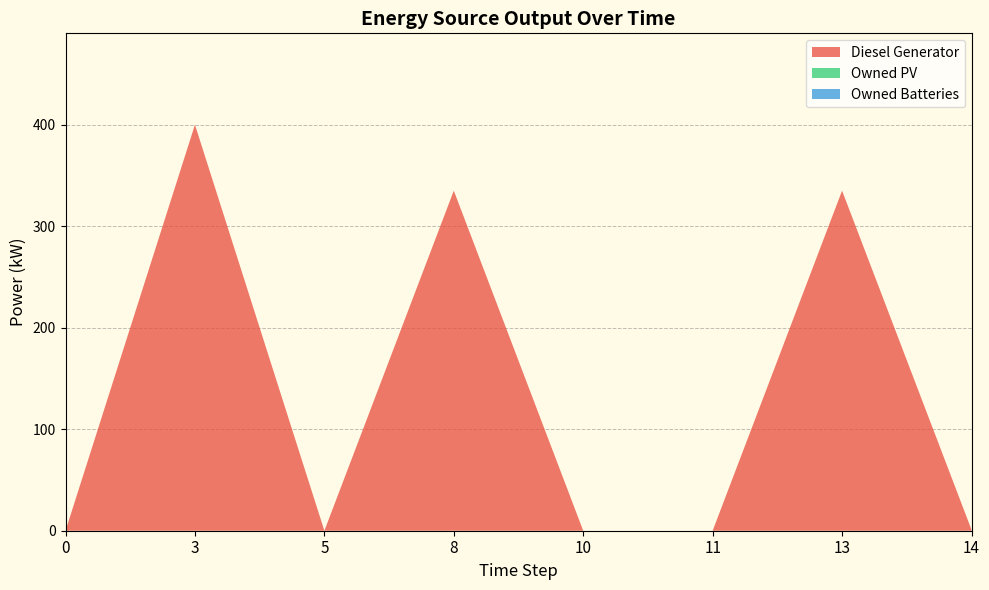

Reading left to right, what are all the values shown in this chart?

Diesel Generator: 0=0	3=400	5=0	8=335	10=0	11=0	13=335	14=1
Owned PV: 0=0	3=0	5=0	8=0	10=0	11=0	13=0	14=0
Owned Batteries: 0=0	3=0	5=0	8=0	10=0	11=0	13=0	14=0